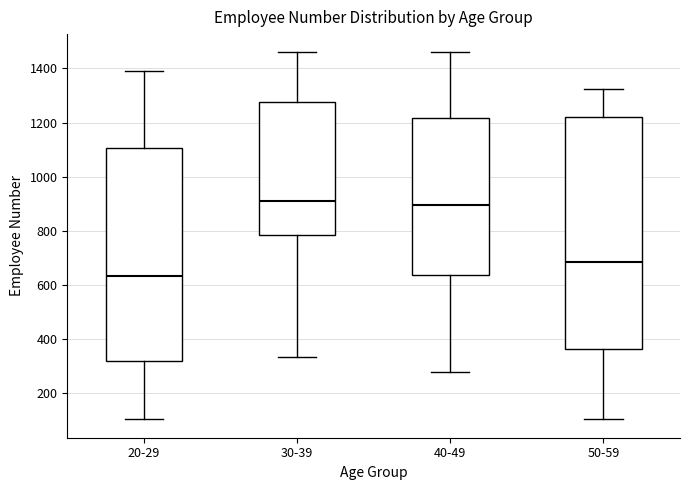

Reading left to right, transcribe this box plot: for each box, give where its median line is, the range the box spans, and where its two whiskers end, as read against the y-axis. The values are not printed on the chart, so give them approximately, as read against the axis.

20-29: median 640, box 320 to 1100, whiskers 100 to 1400
30-39: median 900, box 780 to 1280, whiskers 340 to 1460
40-49: median 900, box 640 to 1220, whiskers 280 to 1460
50-59: median 680, box 360 to 1220, whiskers 100 to 1320